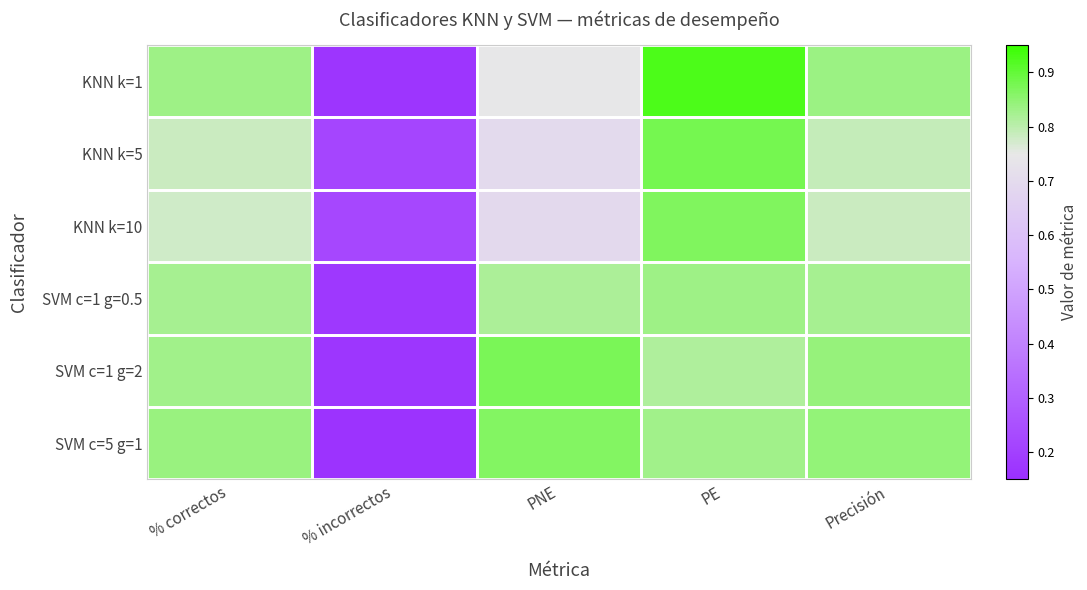

Reading left to right, what are all the values shown in this chart?

KNN k=1: % correctos=0.8	% incorrectos=0.2	PNE=0.7	PE=0.9	Precisión=0.8
KNN k=5: % correctos=0.8	% incorrectos=0.2	PNE=0.7	PE=0.9	Precisión=0.8
KNN k=10: % correctos=0.8	% incorrectos=0.2	PNE=0.7	PE=0.9	Precisión=0.8
SVM c=1 g=0.5: % correctos=0.8	% incorrectos=0.2	PNE=0.8	PE=0.8	Precisión=0.8
SVM c=1 g=2: % correctos=0.8	% incorrectos=0.2	PNE=0.9	PE=0.8	Precisión=0.8
SVM c=5 g=1: % correctos=0.8	% incorrectos=0.2	PNE=0.9	PE=0.8	Precisión=0.8